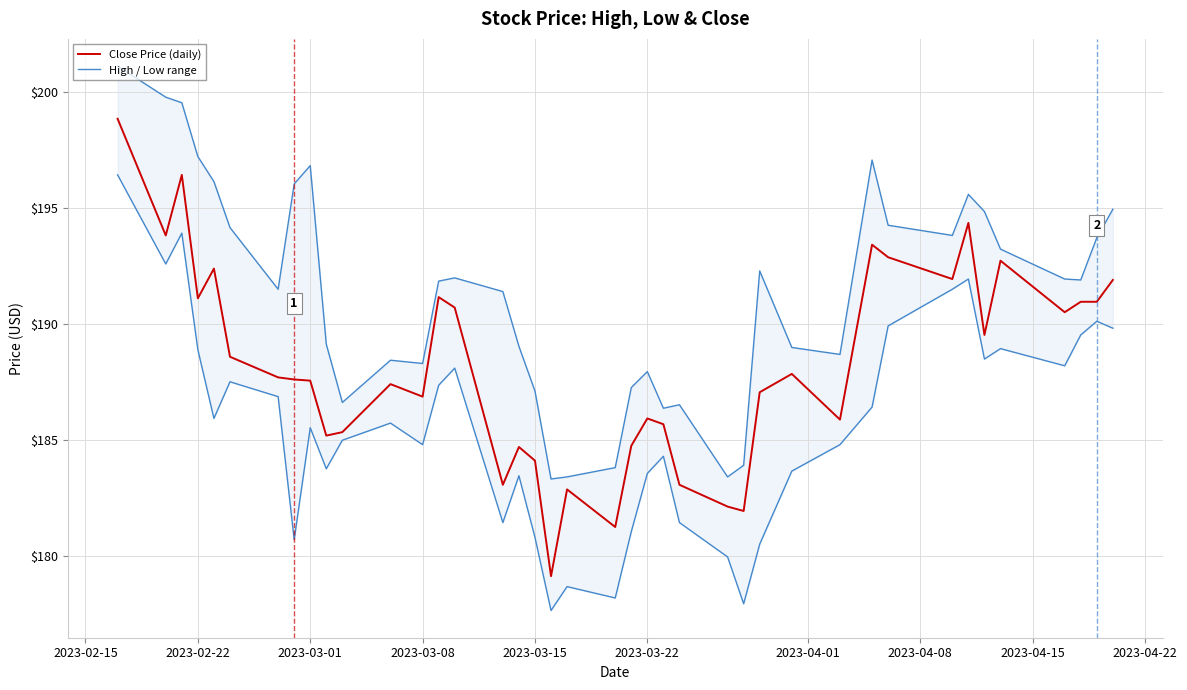

The Close Price (daily) series shows 128.5 at 2023-03-22. True or false?

False